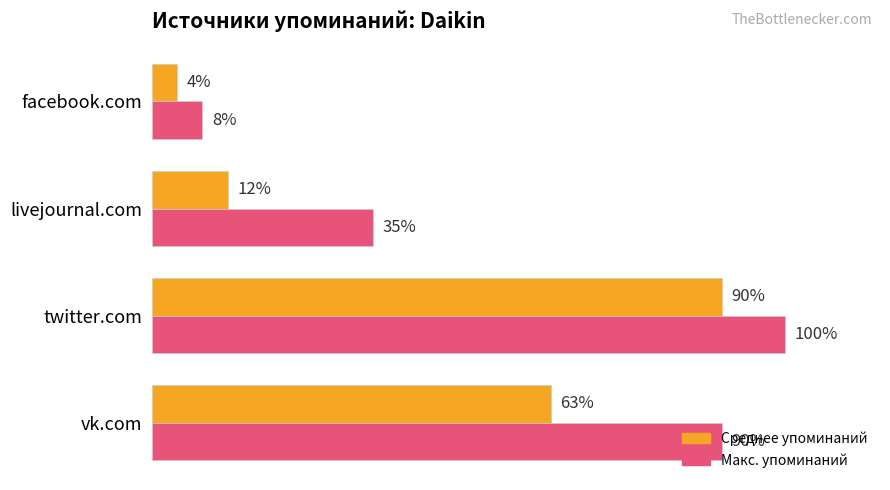

At which category is the sum across all series the highest?

twitter.com